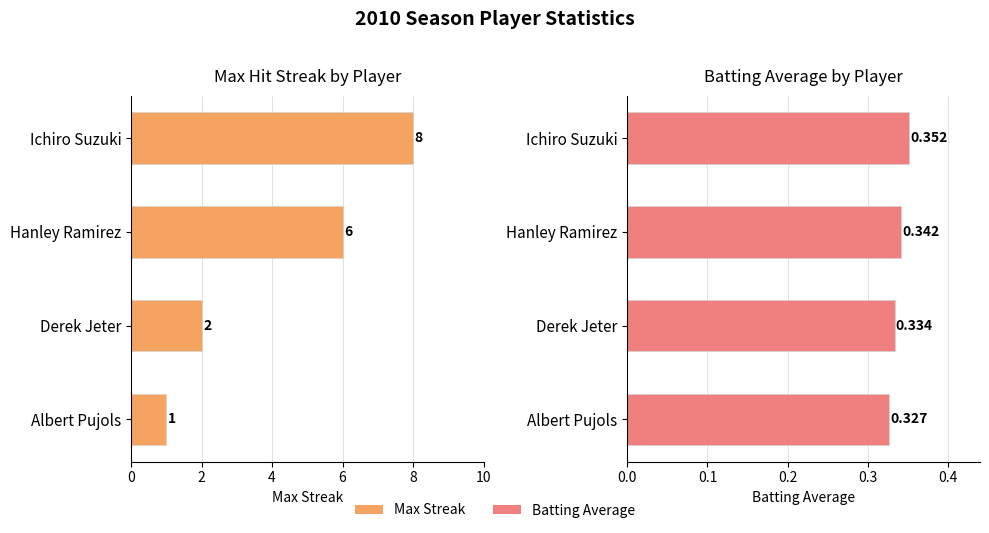

What is the sum of all Batting Average values?

1.4